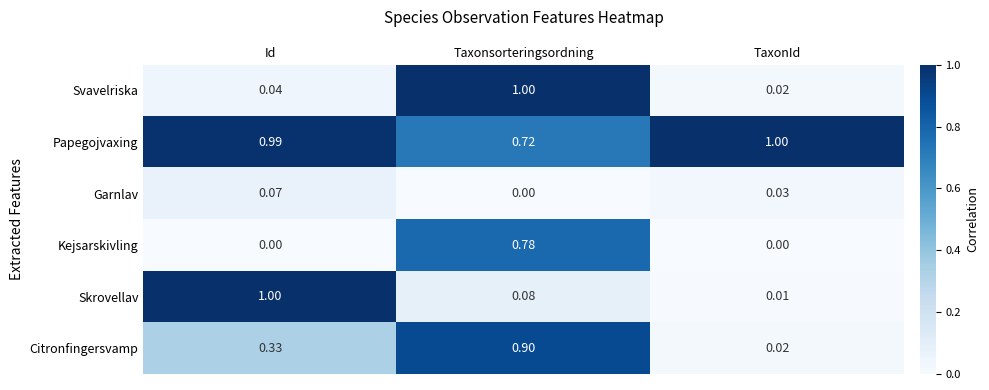

Which category has the lowest value in the Papegojvaxing series?

Taxonsorteringsordning